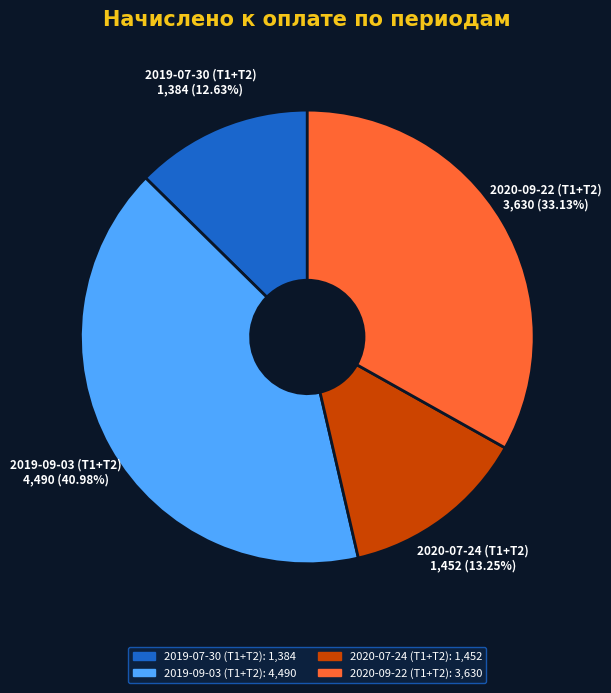

To the nearest percent, what portion does 2020-07-24 (Т1+Т2) represent?

13%